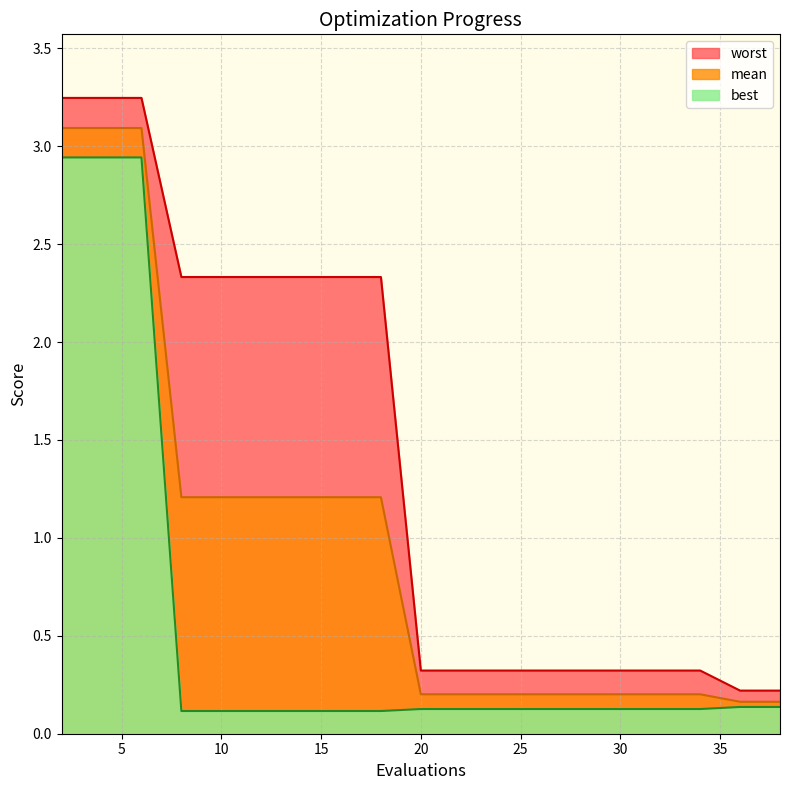

How many lines are shown in the chart?

3